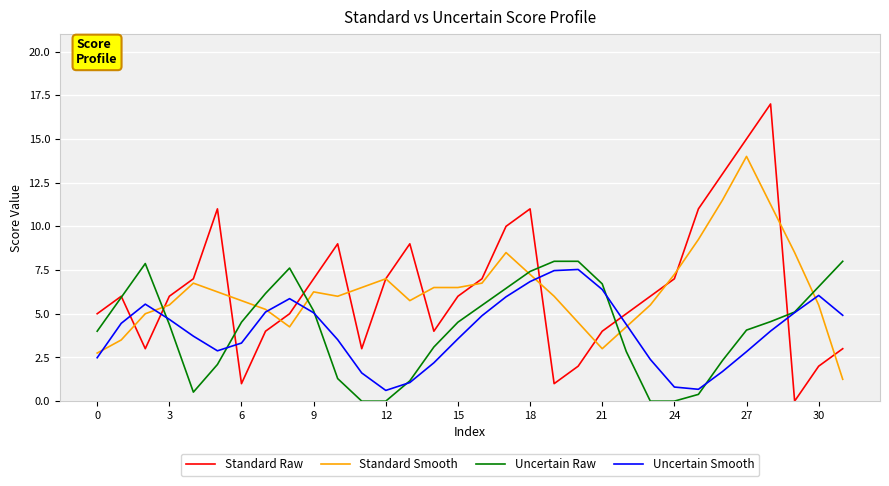

Which series has the widest spread of values?

Standard Raw